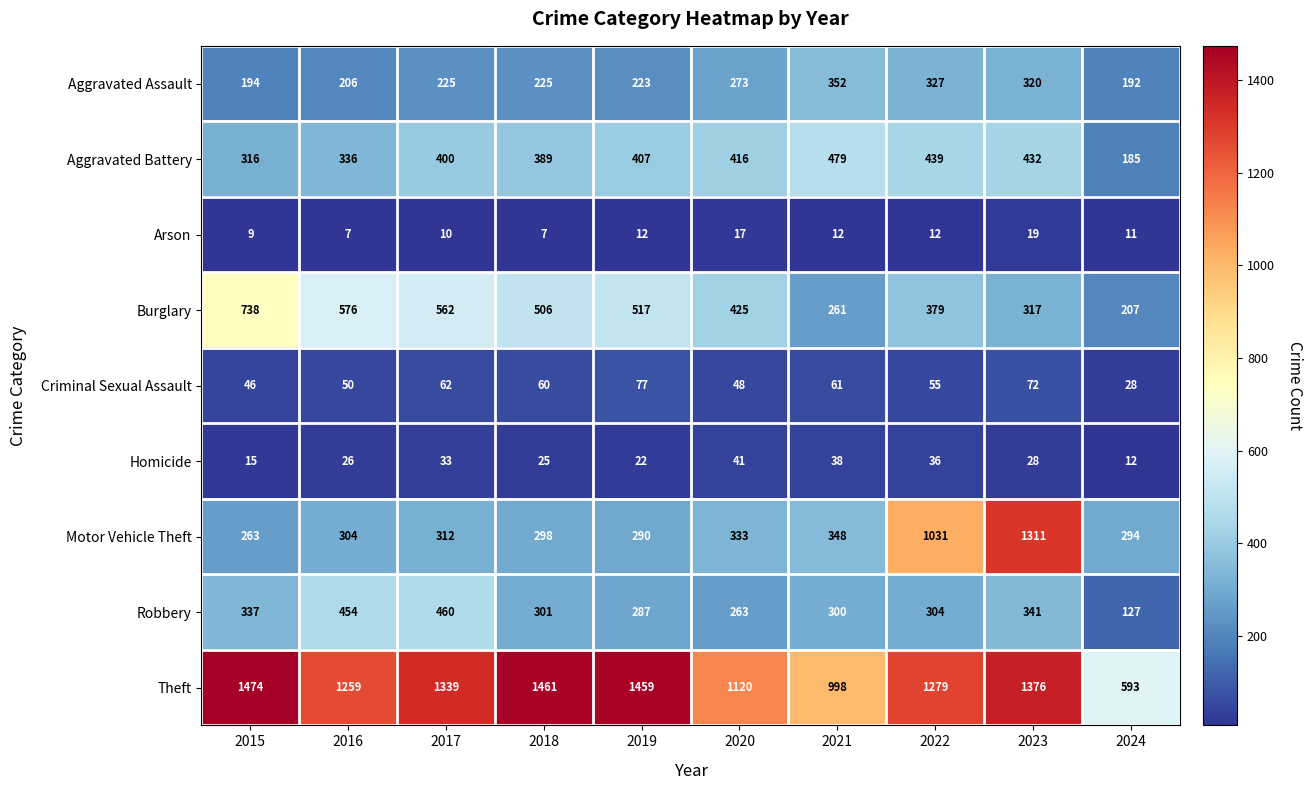

Read the Criminal Sexual Assault value at 2020, to the nearest 10.

50